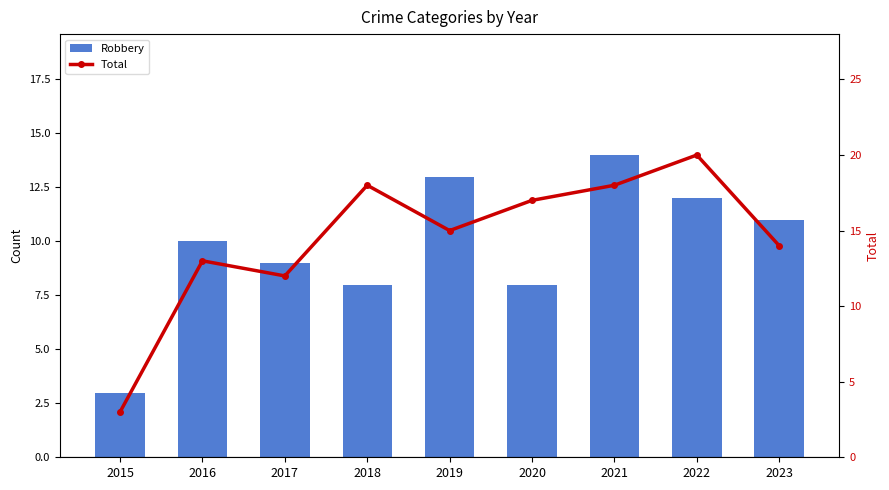

What is the difference between the highest and lowest values at 2016?

3